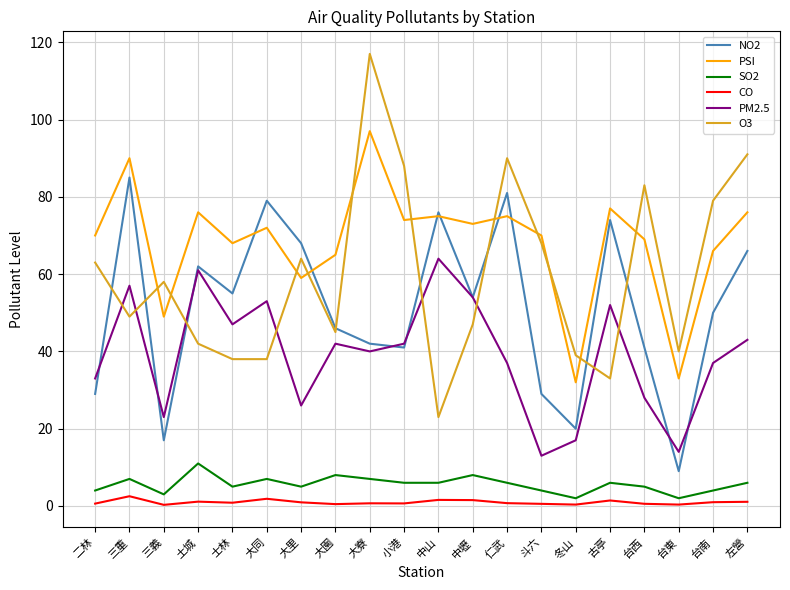

Does the chart have visible grid lines?

Yes